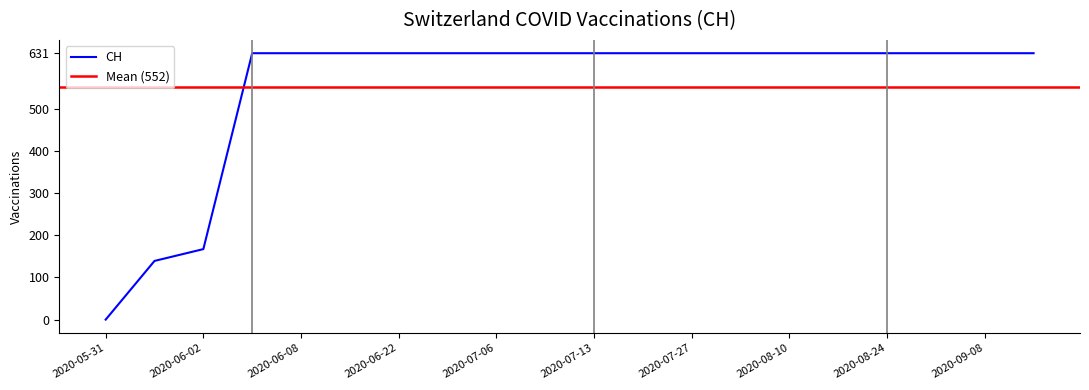

Approximately how many times larger is the value at 2020-08-17 compared to 2020-09-08?

1.0